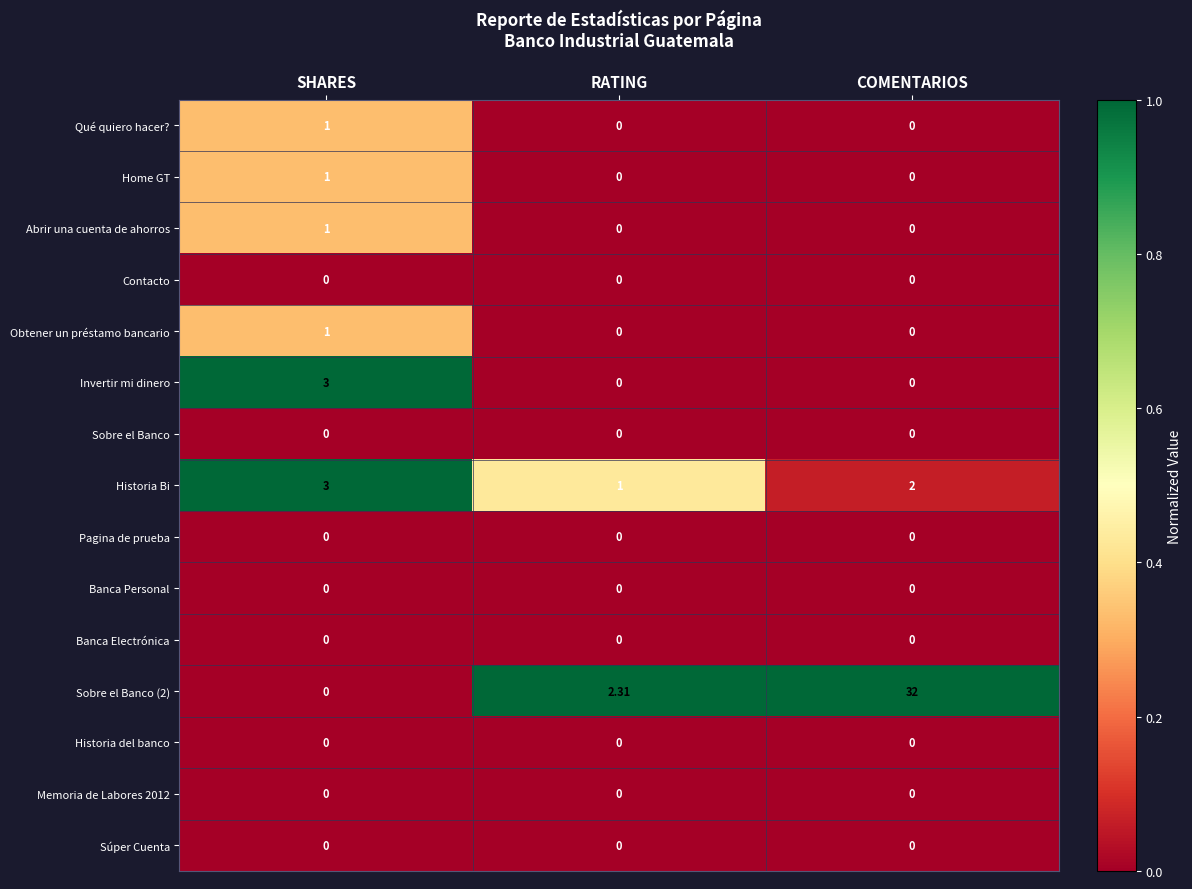

At how many categories does at least one series exceed 0?

3